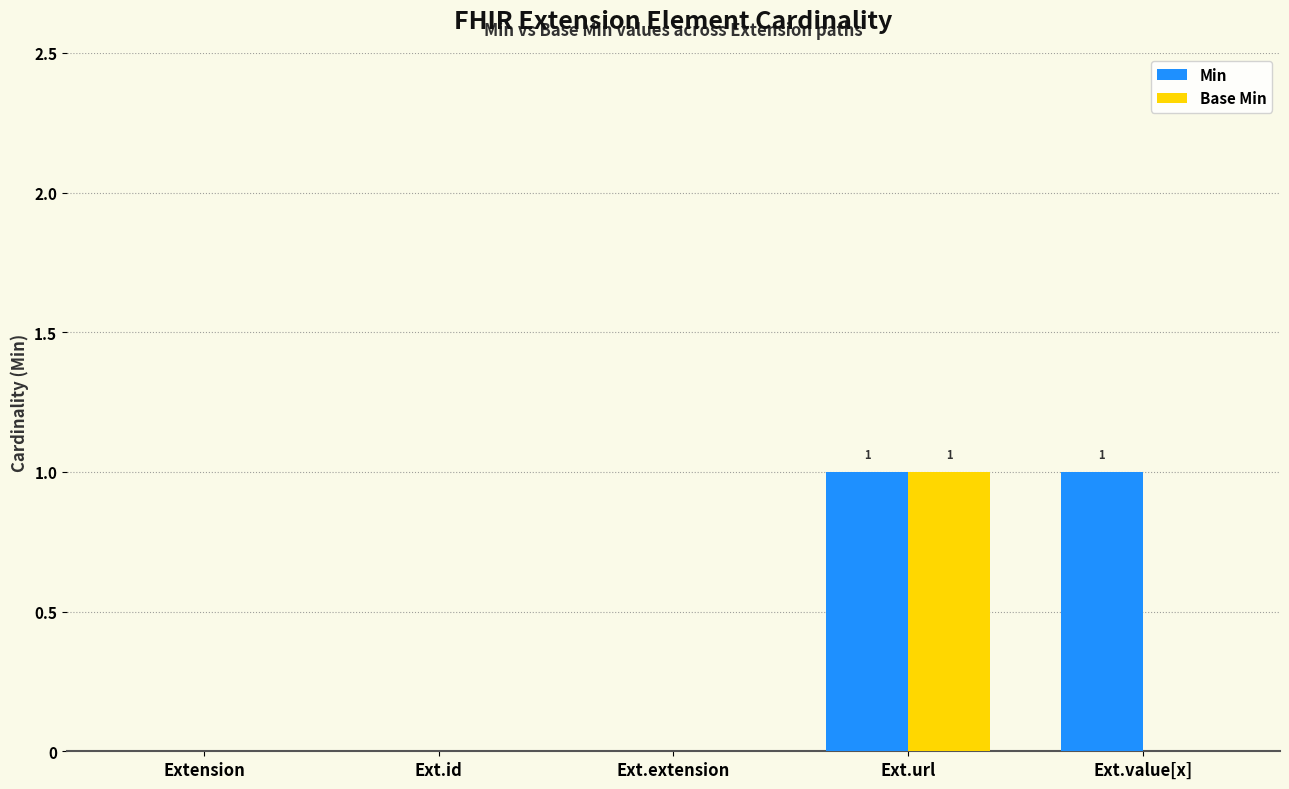

At which category is the sum across all series the highest?

Ext.url